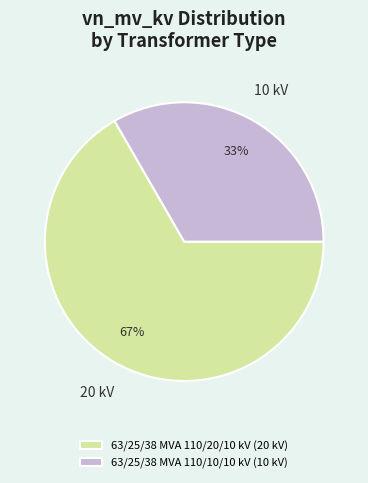

What is the largest slice in the pie chart?

63/25/38 MVA 110/20/10 kV